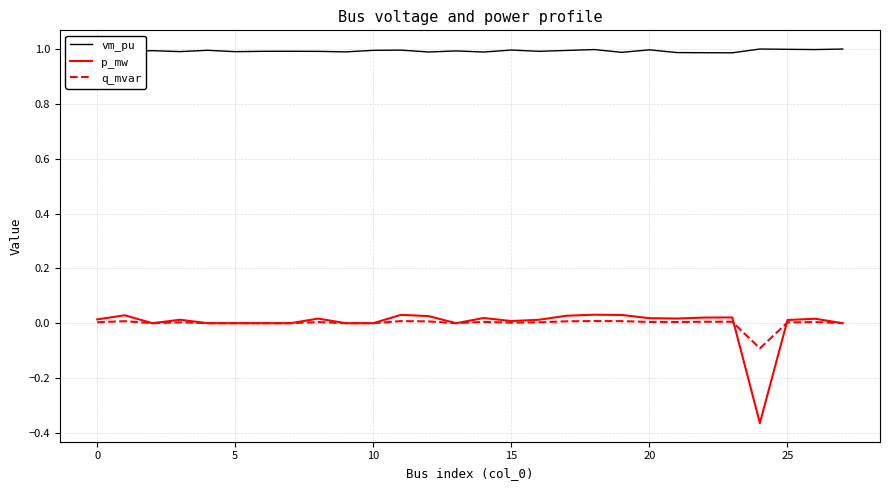

Which series has the largest total across all categories?

vm_pu